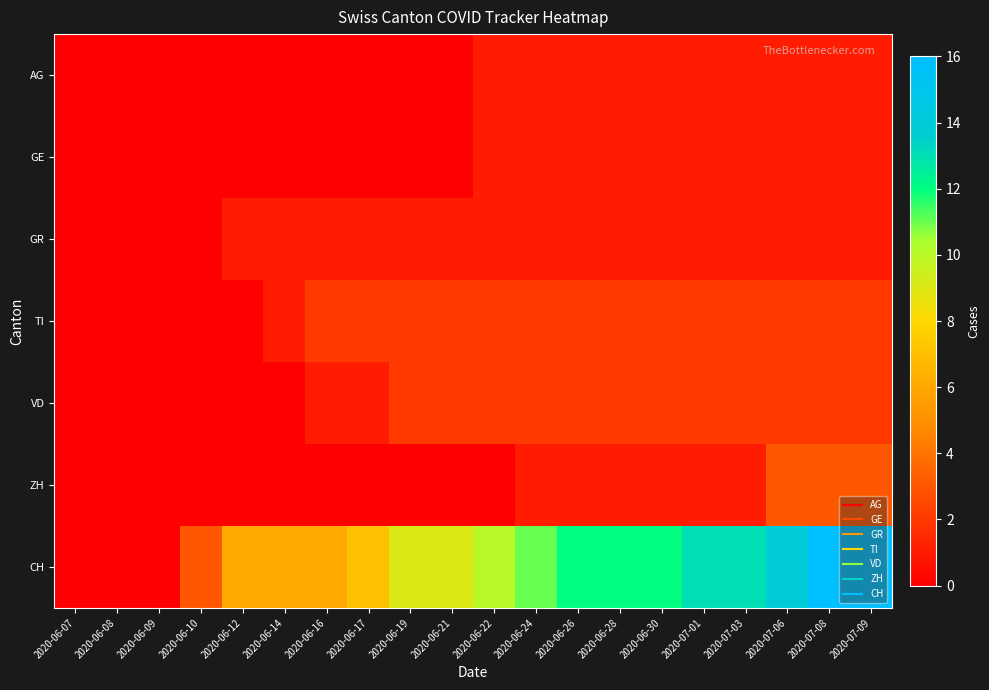

What is the difference between the highest and lowest values at 2020-06-17?

7